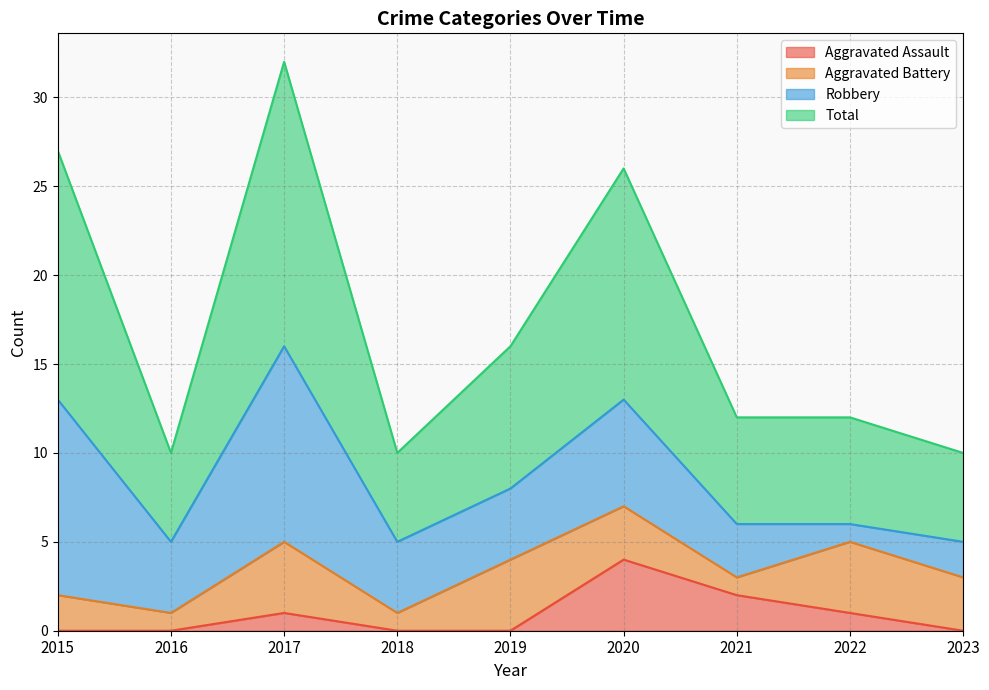

The Aggravated Assault series shows 1 at 2022. True or false?

True